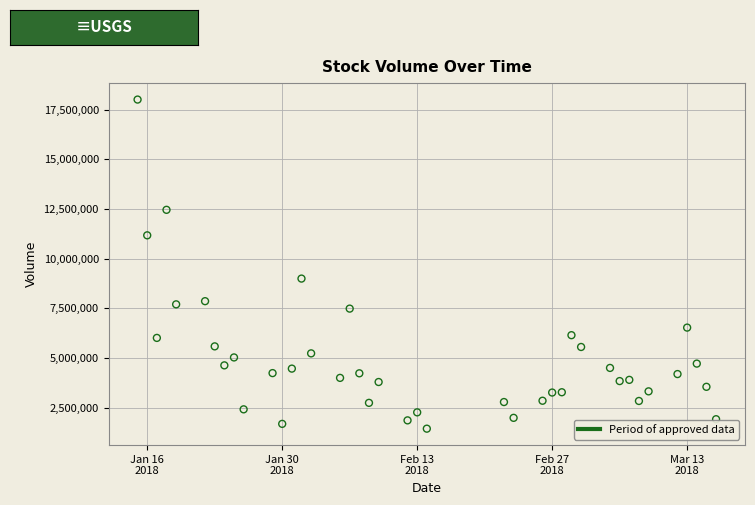

What is the range of X values (max minus min)?

60